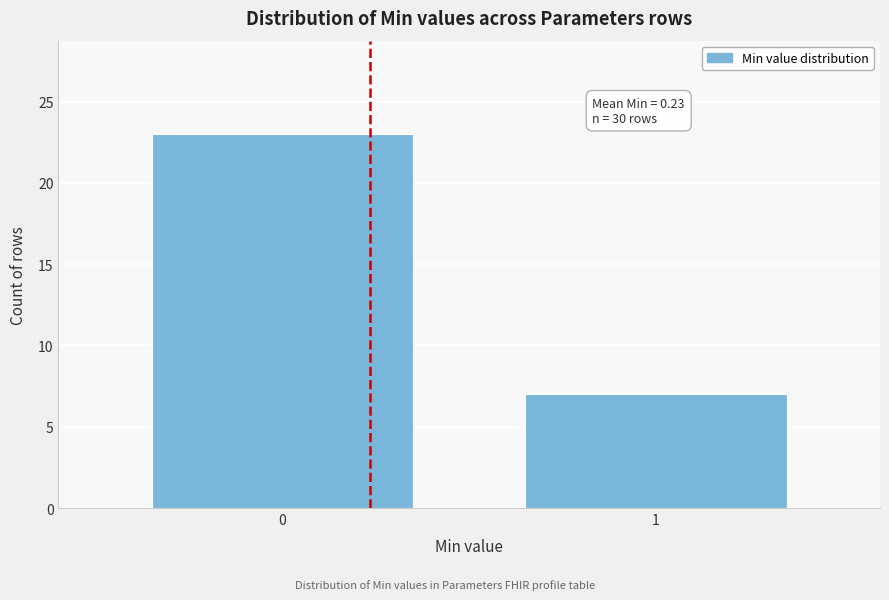

Reading right to left, transcribe all the data shown in this chart.

7	23